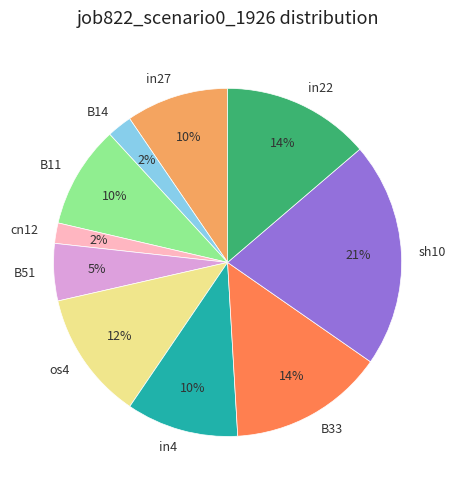

Combined, do cn12 and in27 account for over 50%?

No